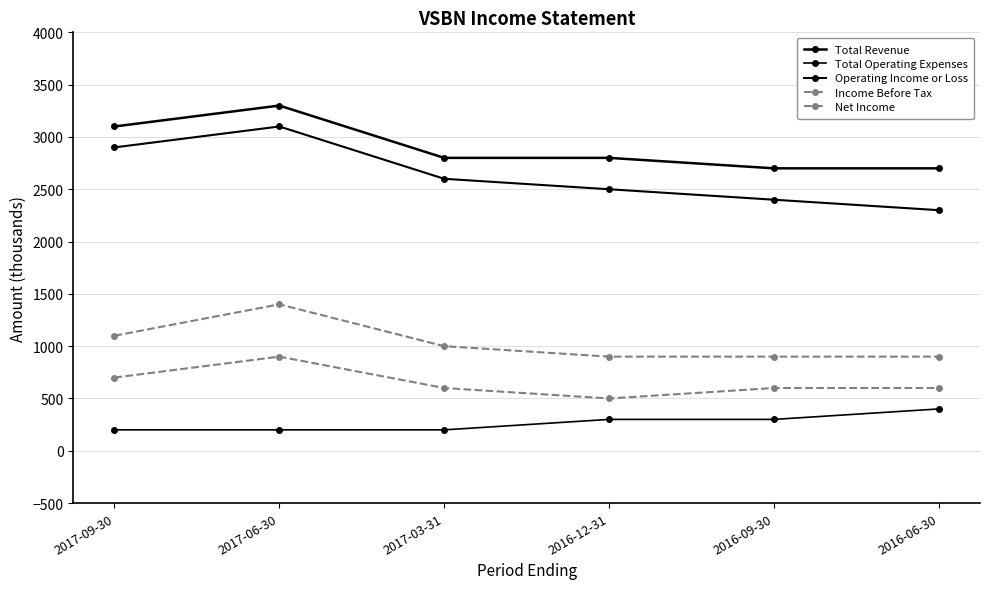

At how many categories does at least one series exceed 1933?

6